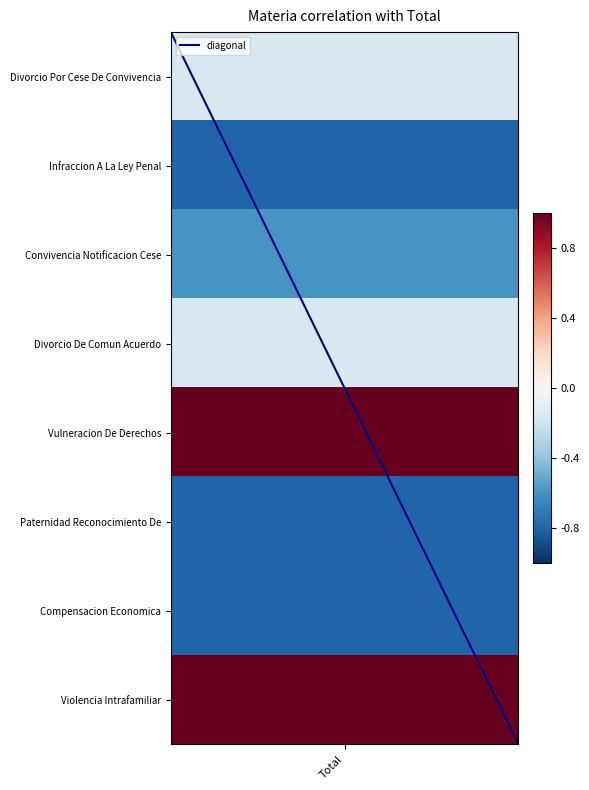

The chart shows a value of 11.0 at 1. True or false?

False